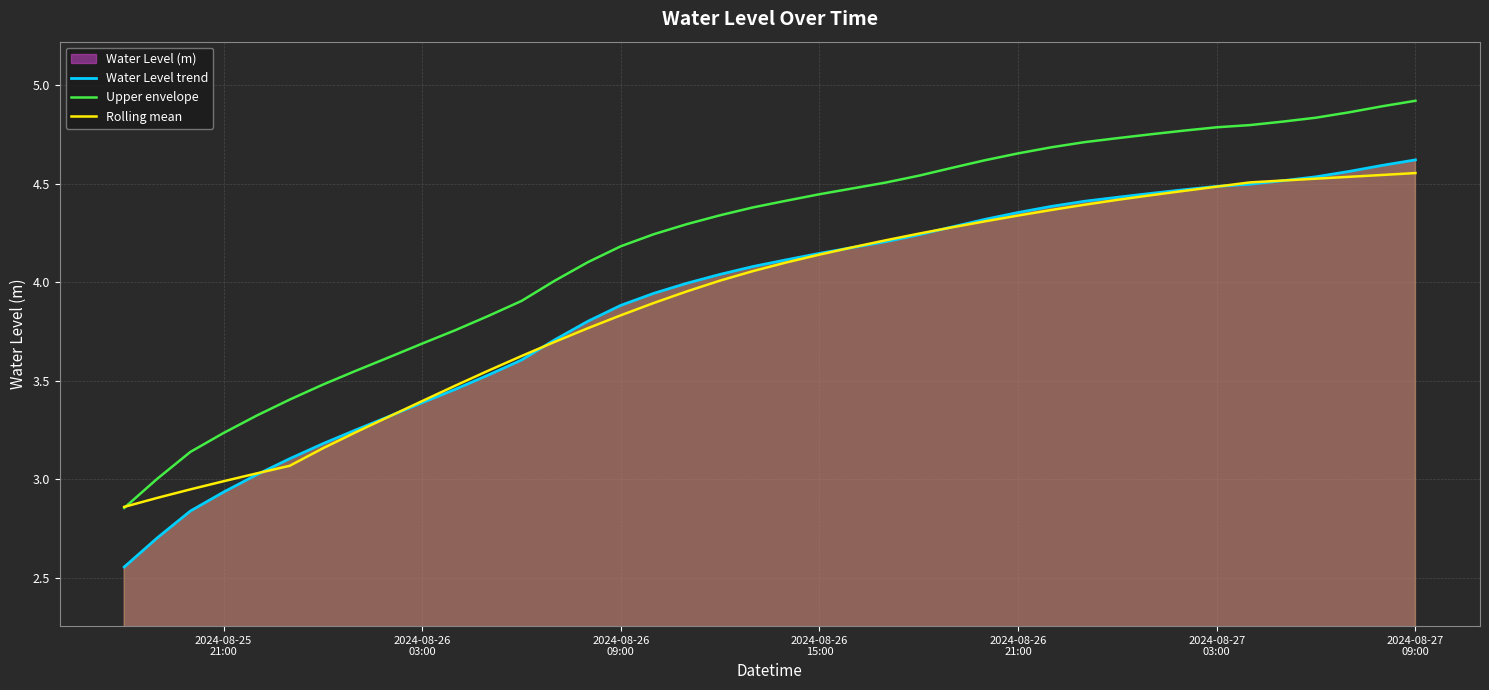

The Water Level trend series shows 1.3 at 2024-08-27
09:00. True or false?

False